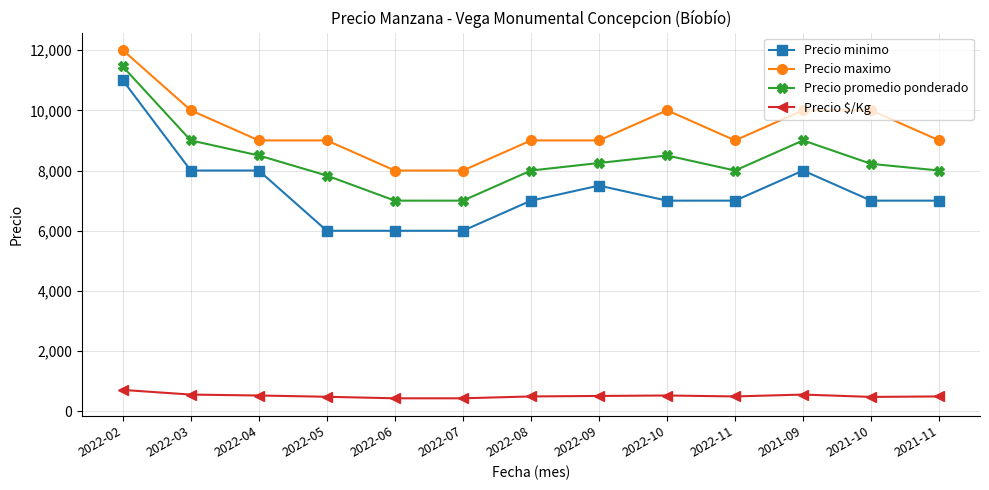

Rank the series by their maximum value, from highest to lowest.

Precio maximo, Precio promedio ponderado, Precio minimo, Precio $/Kg